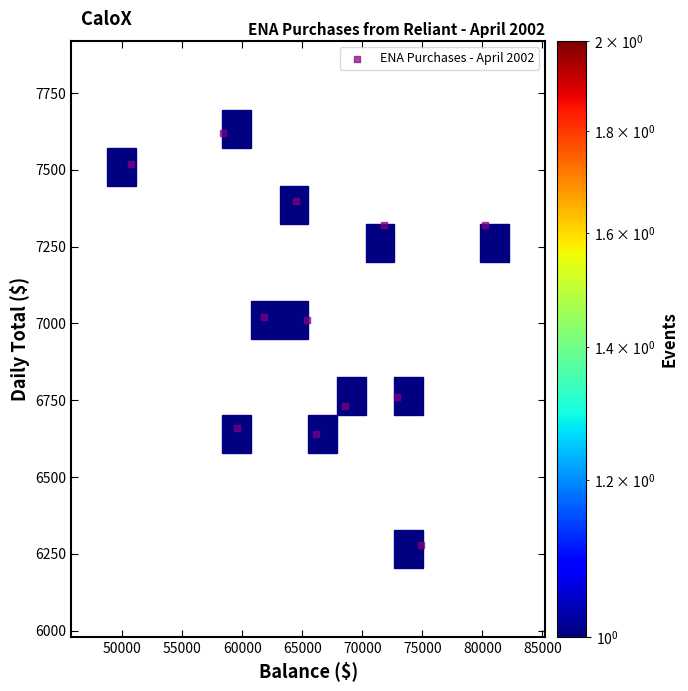

What is the average X value?

66240